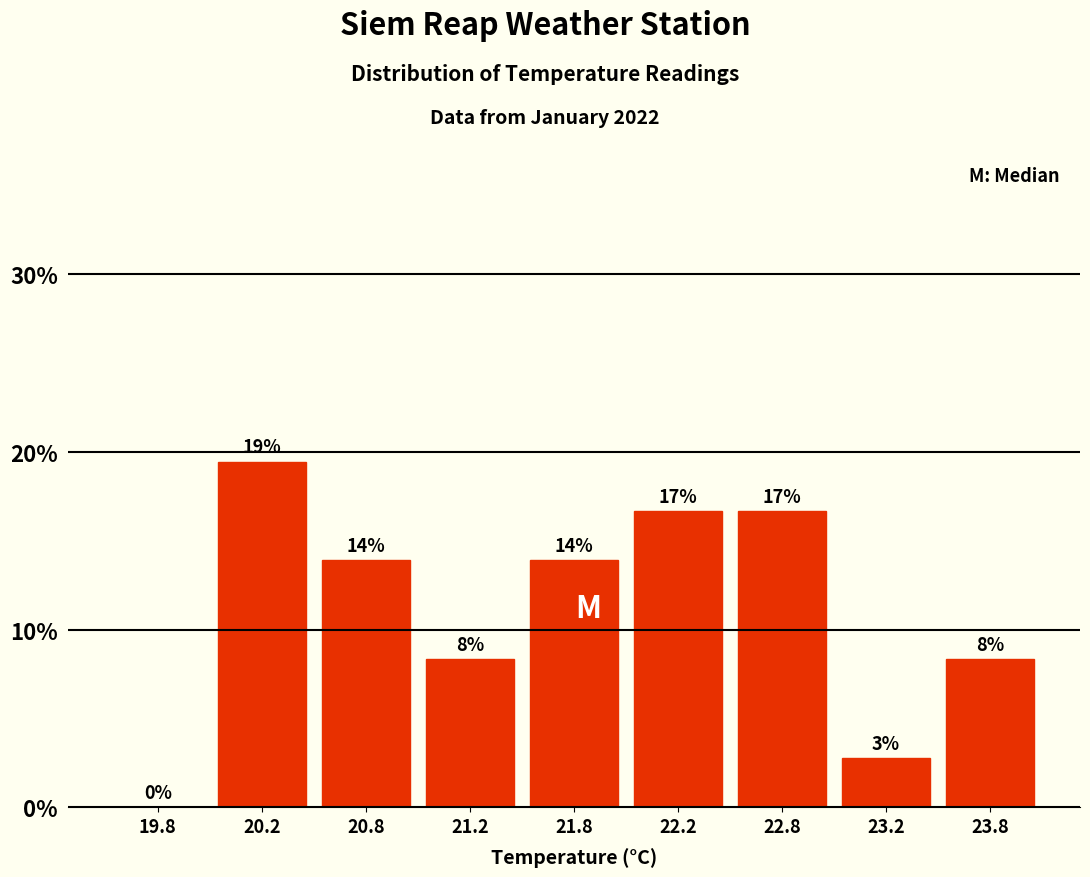

Are the bars horizontal?

No